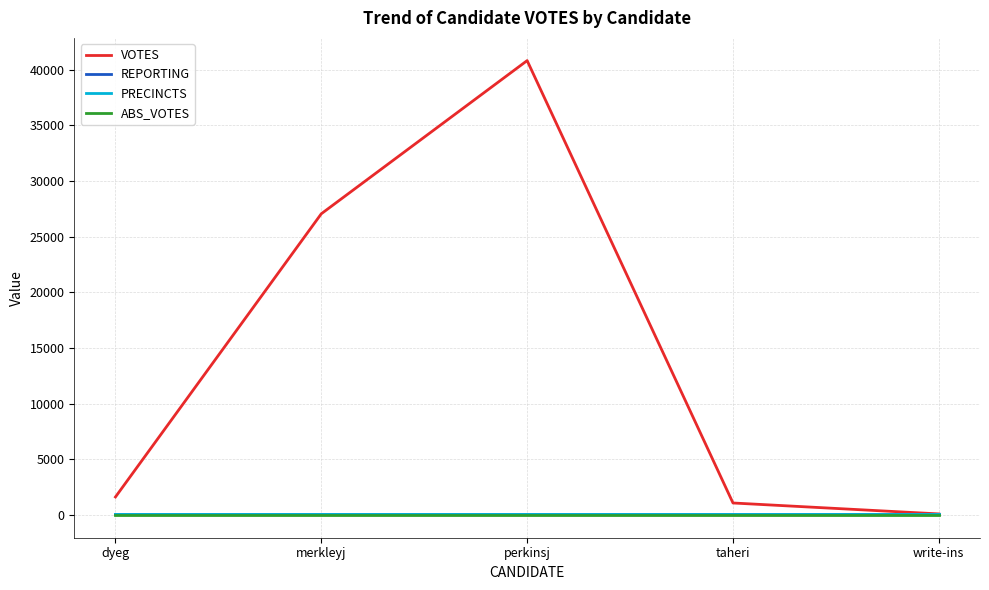

Rank the series at merkleyj from highest to lowest value.

VOTES, REPORTING, PRECINCTS, ABS_VOTES